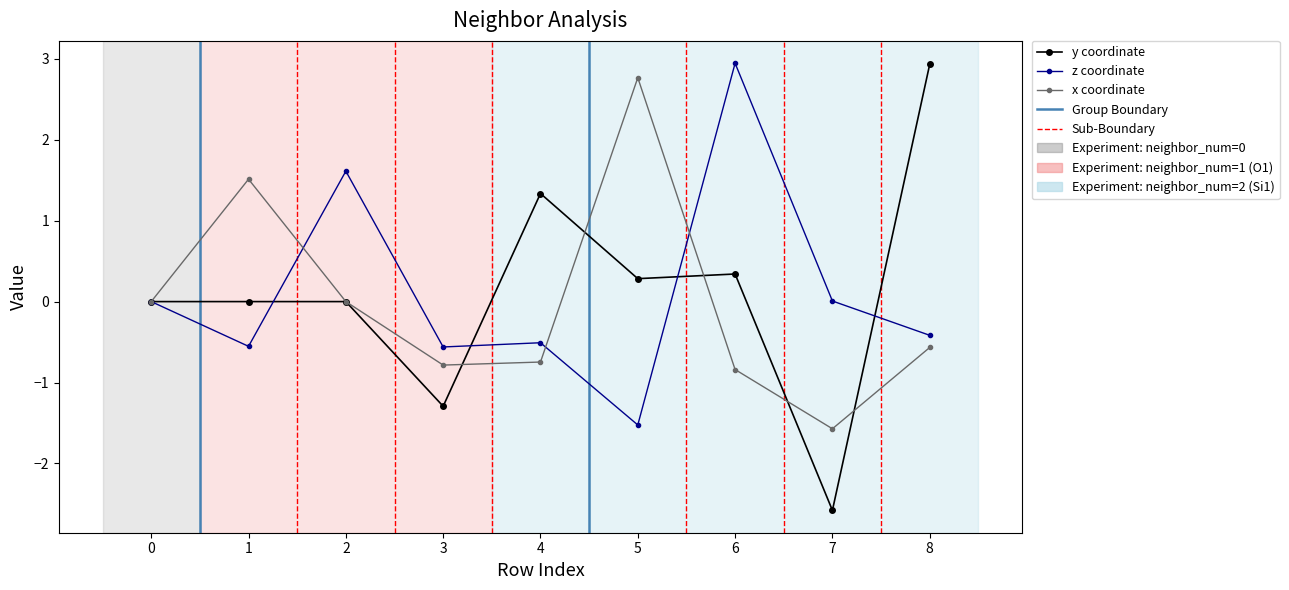

What is the smallest value displayed?

-2.6